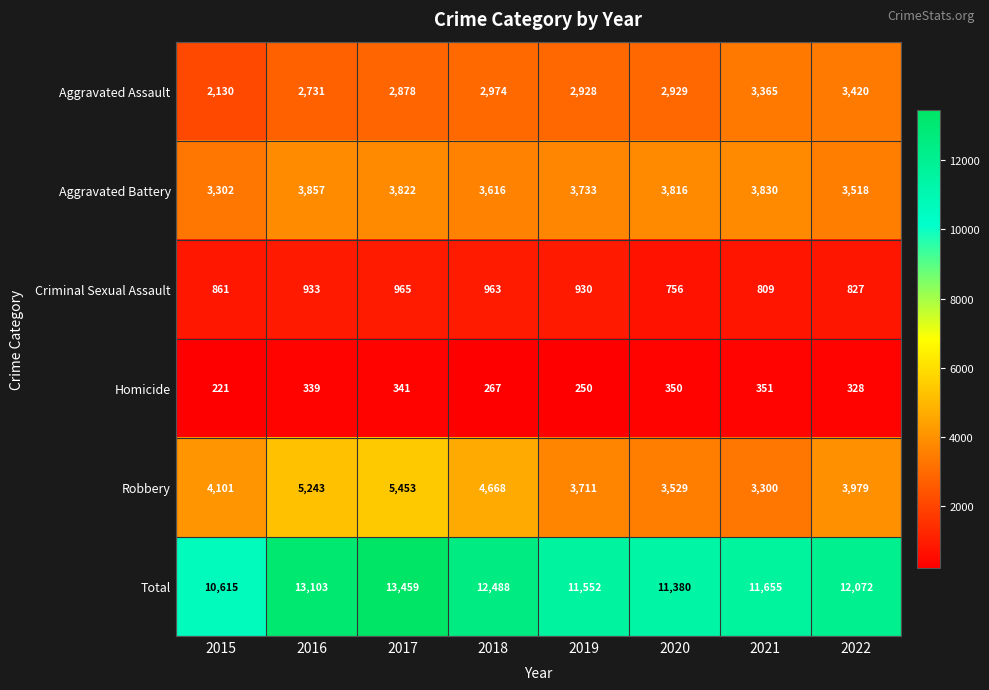

Is it true that Total equals 7155 at 2015?

False